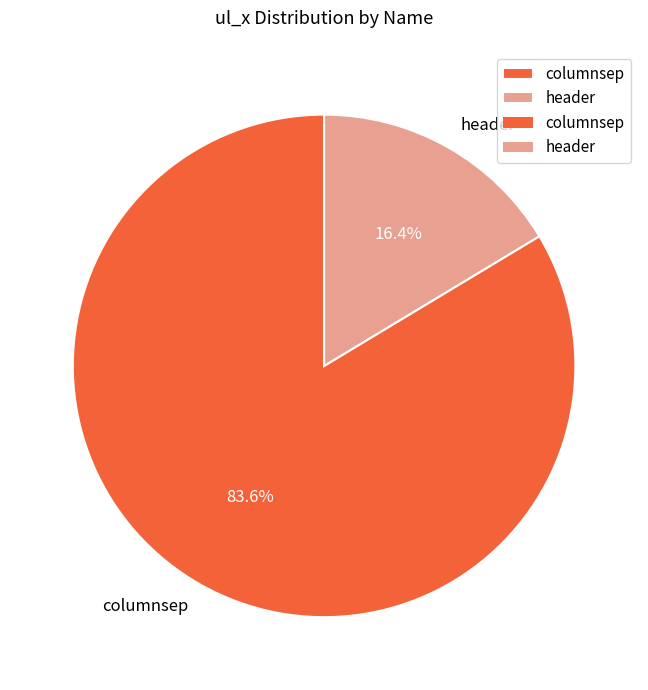

To the nearest percent, what is the average slice percentage?

50%